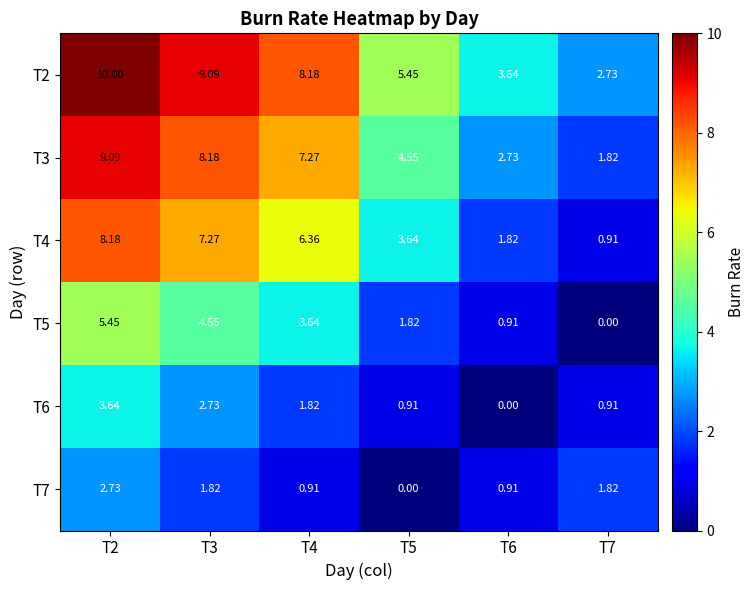

Is the value of T3 at T5 greater than the value of T7 at T7?

Yes